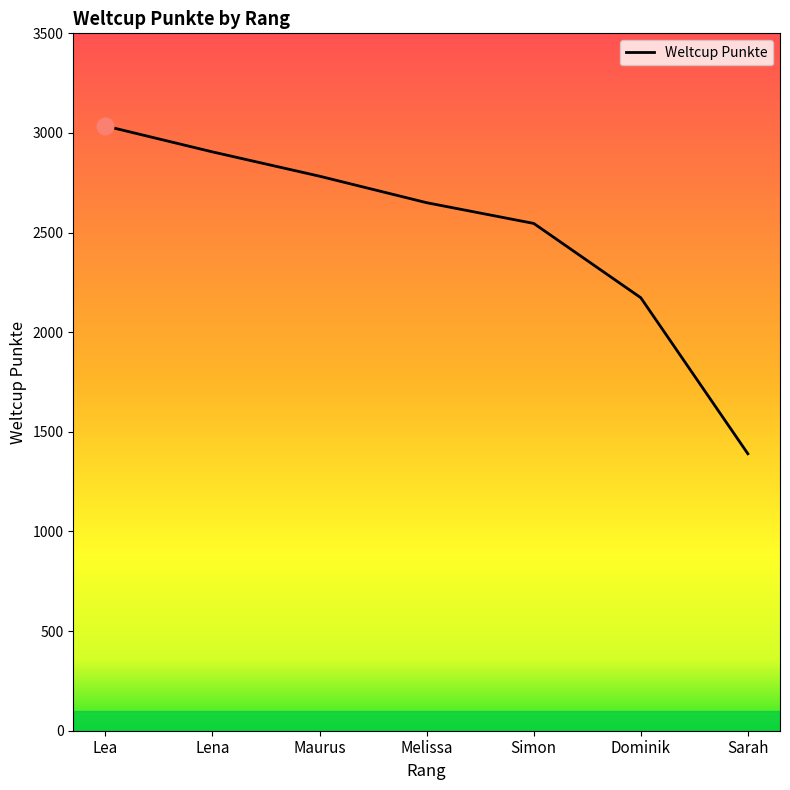

What is the smallest value displayed?

1390